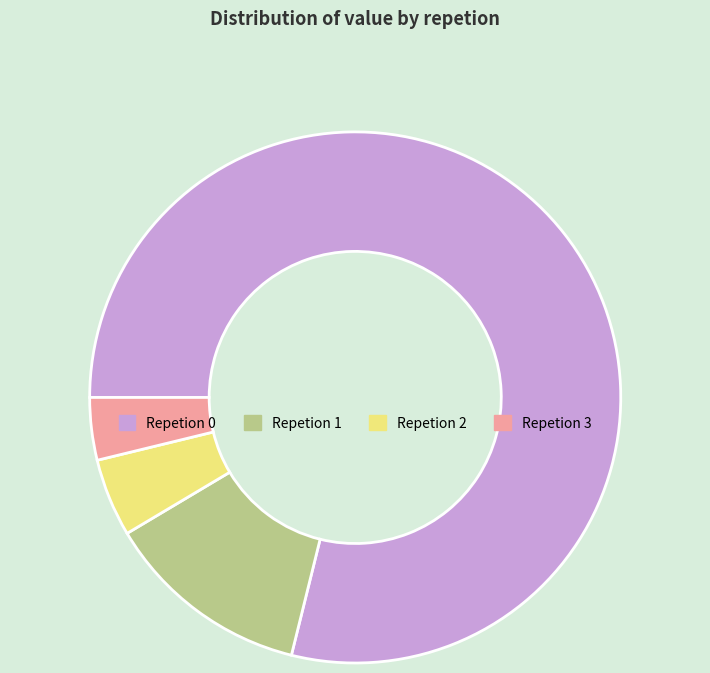

Does any single category account for the majority?

Yes